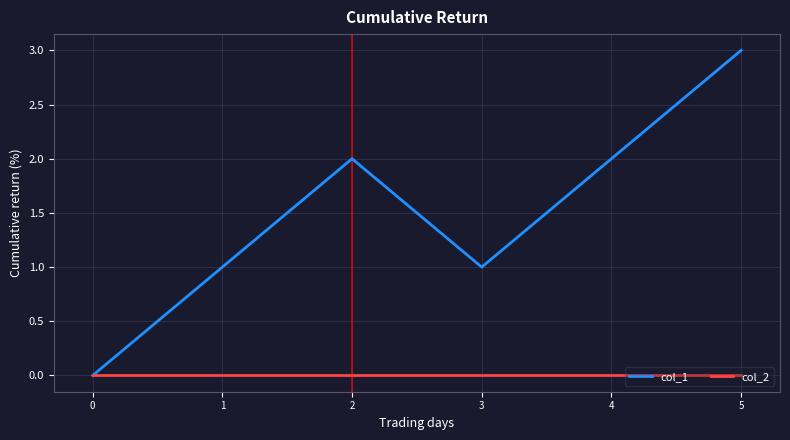

What is the total value across all series at 1?

1